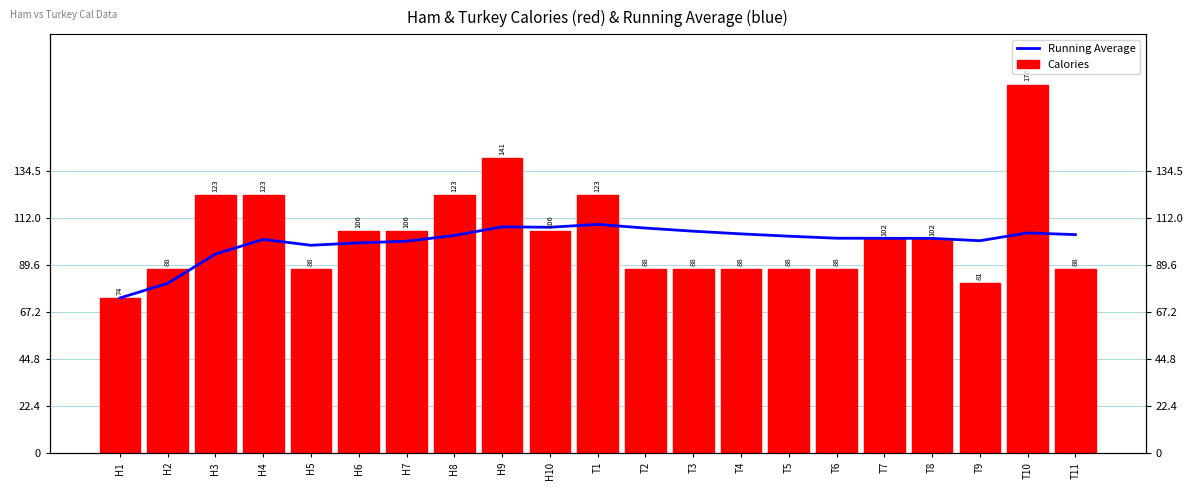

How many groups of bars are there?

21